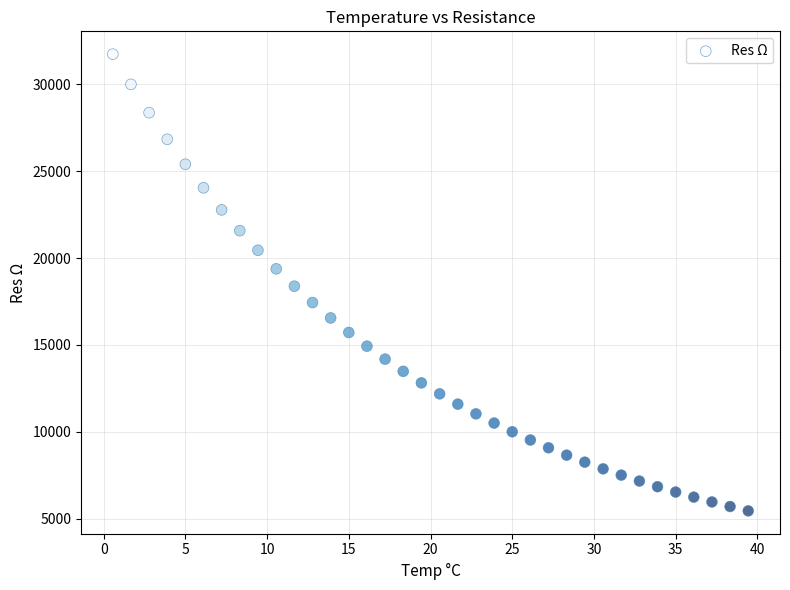

What is the range of Y values (max minus min)?

26285